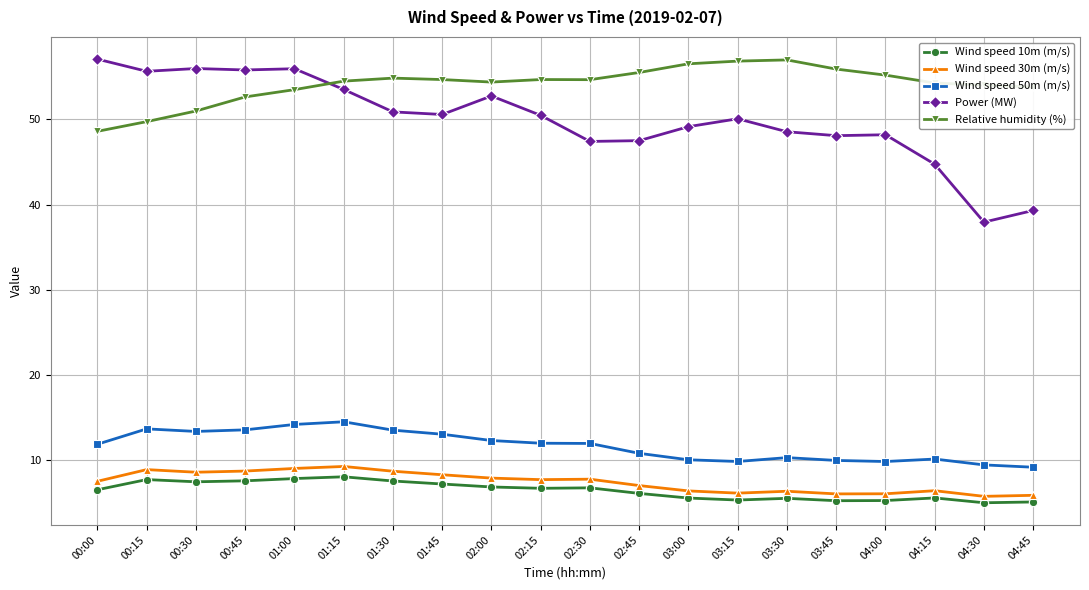

What is the difference between the highest and lowest values at 00:15?

47.9